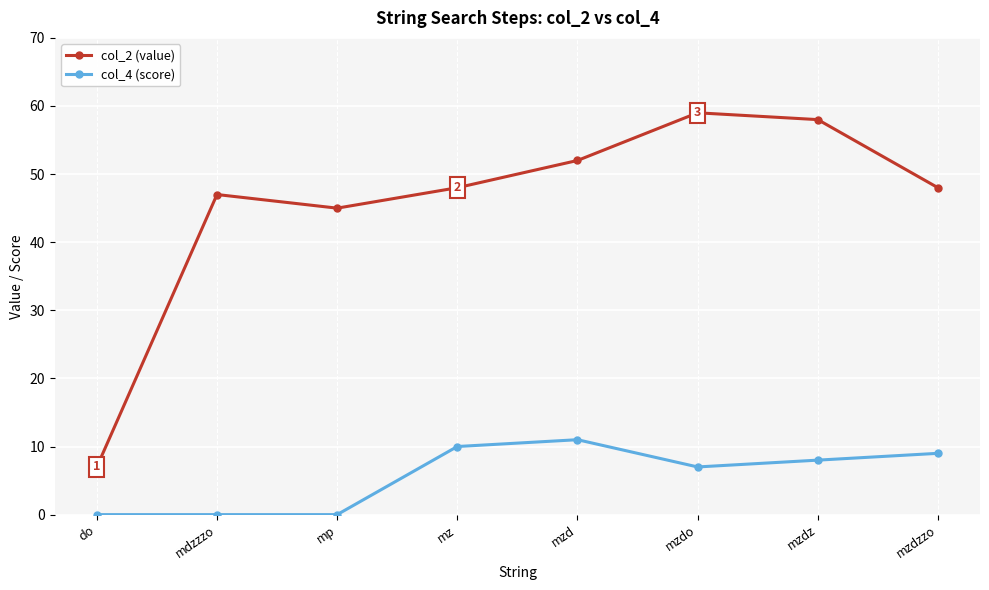

Reading left to right, what are all the values shown in this chart?

col_2 (value): 7	47	45	48	52	59	58	48
col_4 (score): 0	0	0	10	11	7	8	9